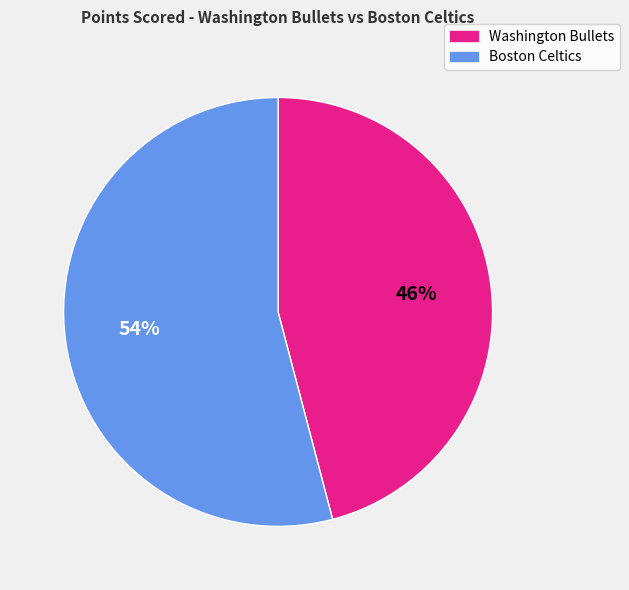

To the nearest percent, what is the difference between the largest and smallest slice percentages?

8%